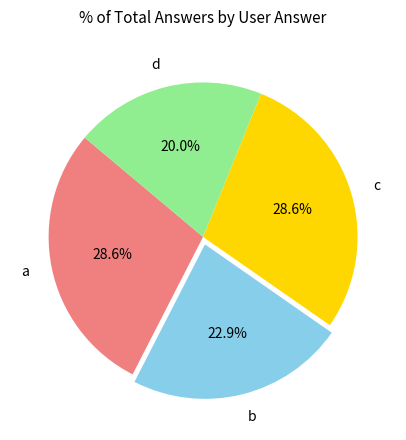

Does c represent more than half of the total?

No